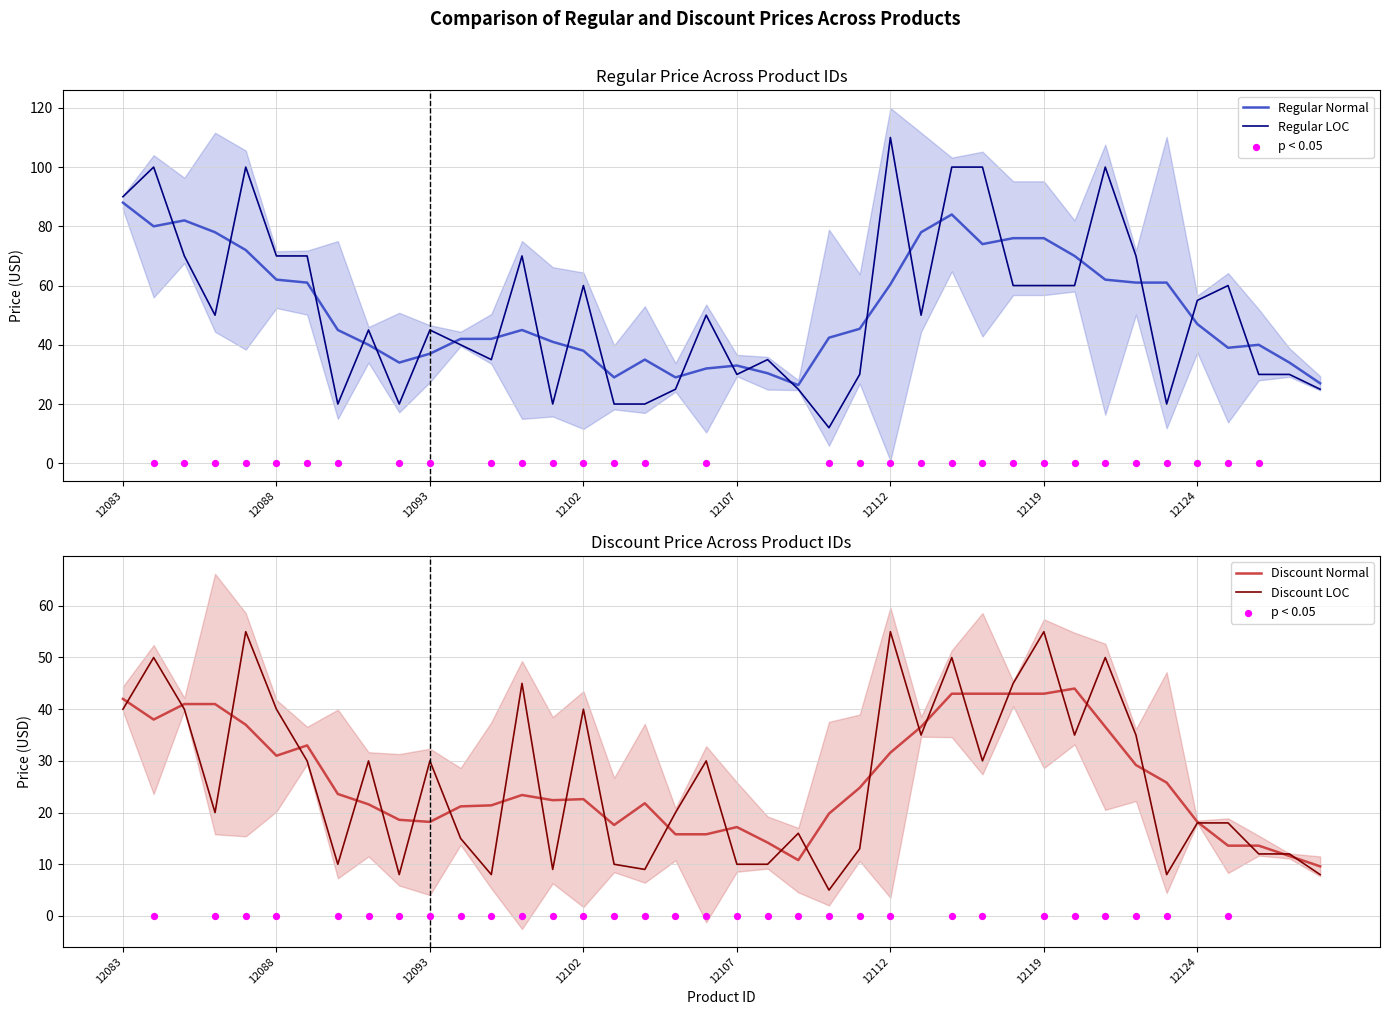

Which series contains the highest Y value?

REGULAR_PRICE